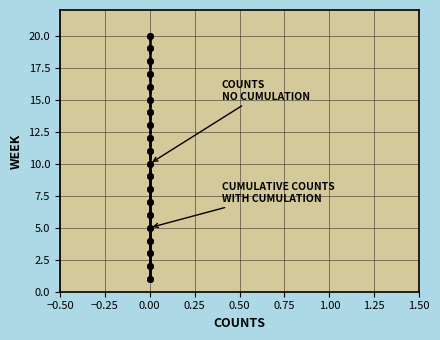

True or false: COUNTS
NO CUMULATION and CUMULATIVE COUNTS
WITH CUMULATION intersect in this chart.

False